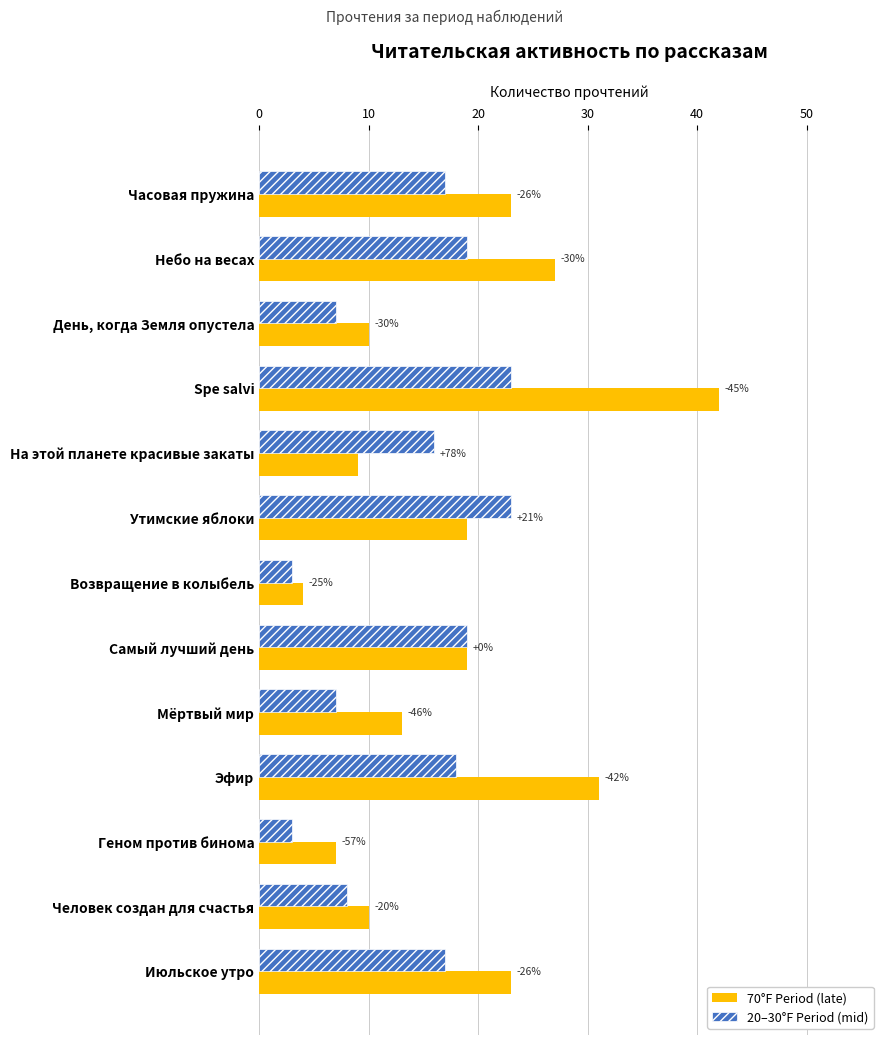

What are all the series names shown in the legend?

70°F Period (late), 20–30°F Period (mid)